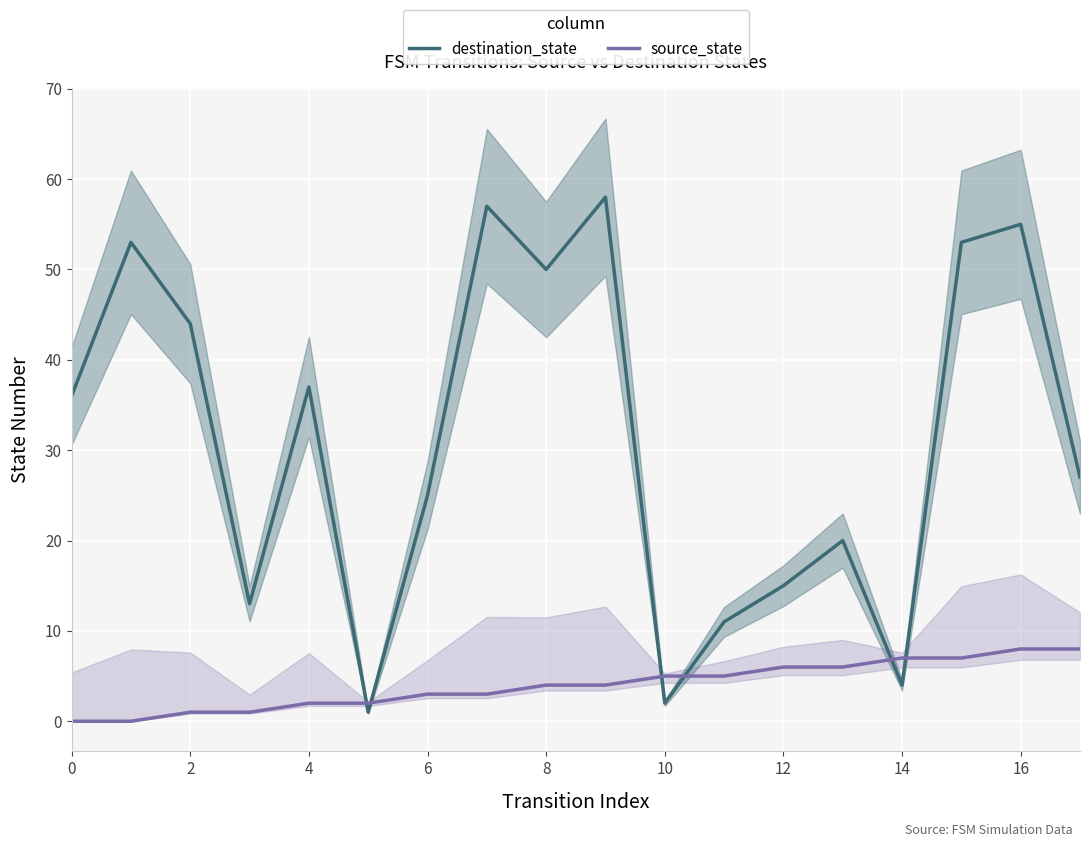

What is the value of the destination_state point at the 14th from the left?

20